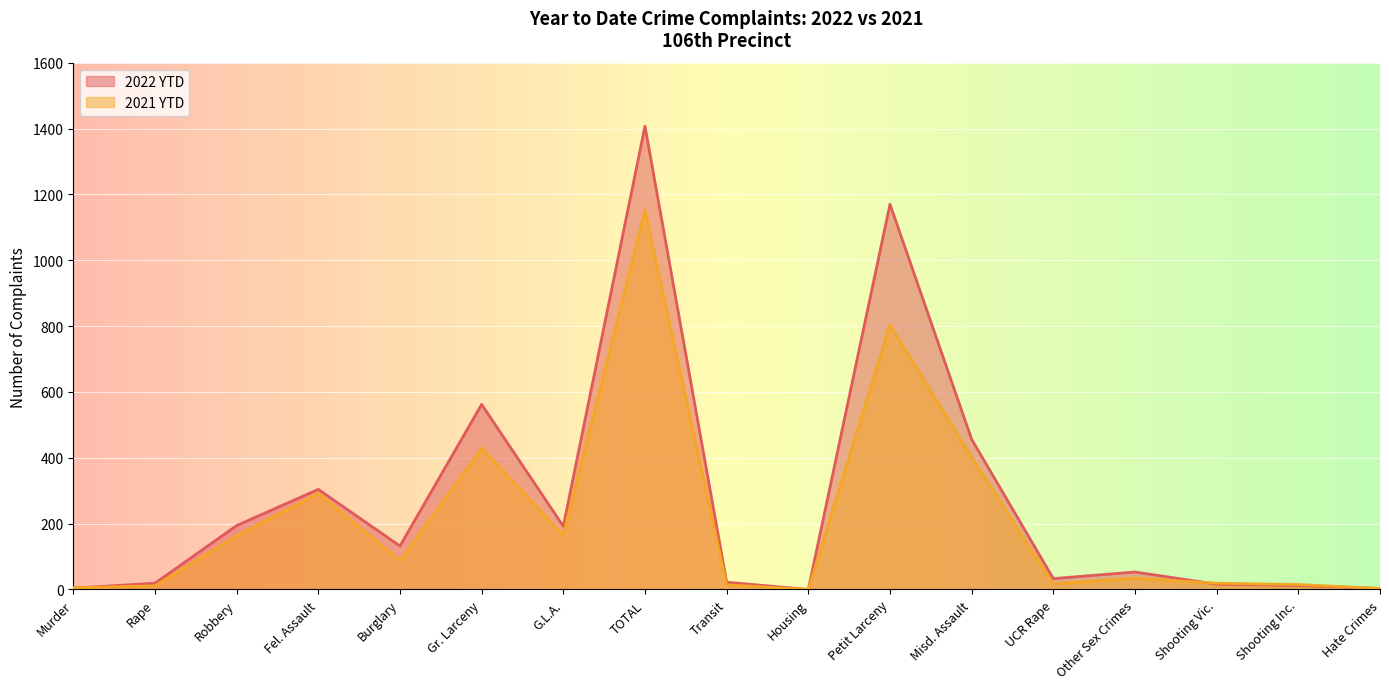

Is it true that 2022 YTD equals 109 at G.L.A.?

False